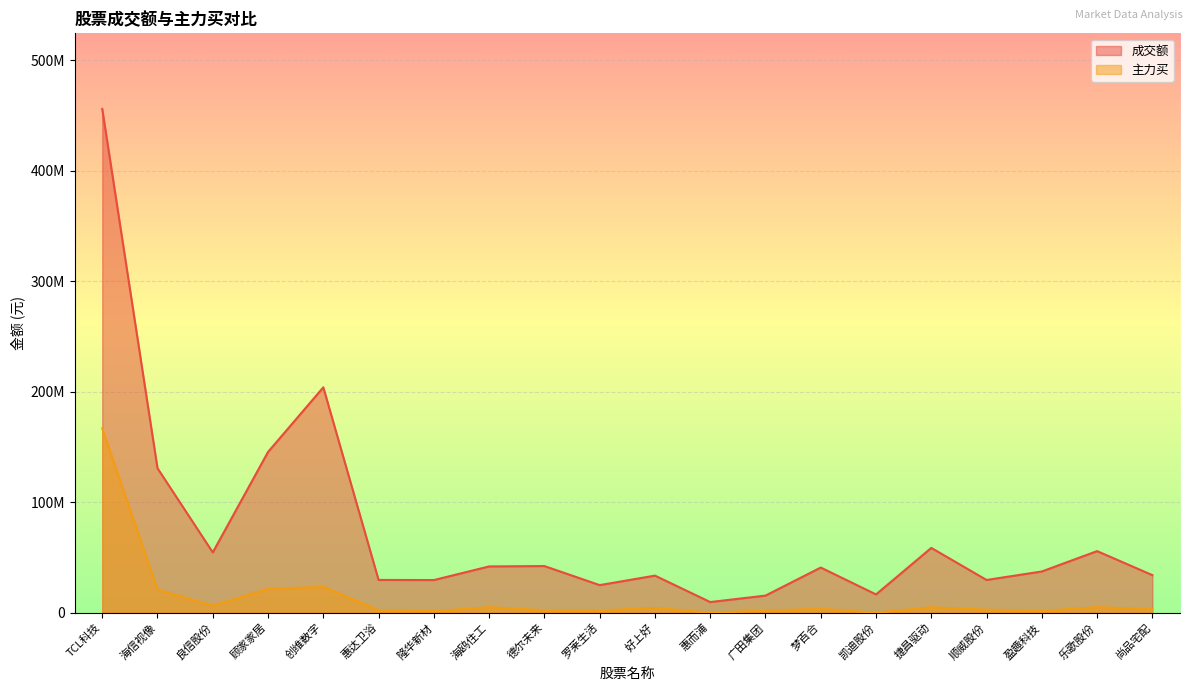

Rank the series at 德尔未来 from highest to lowest value.

成交额, 主力买